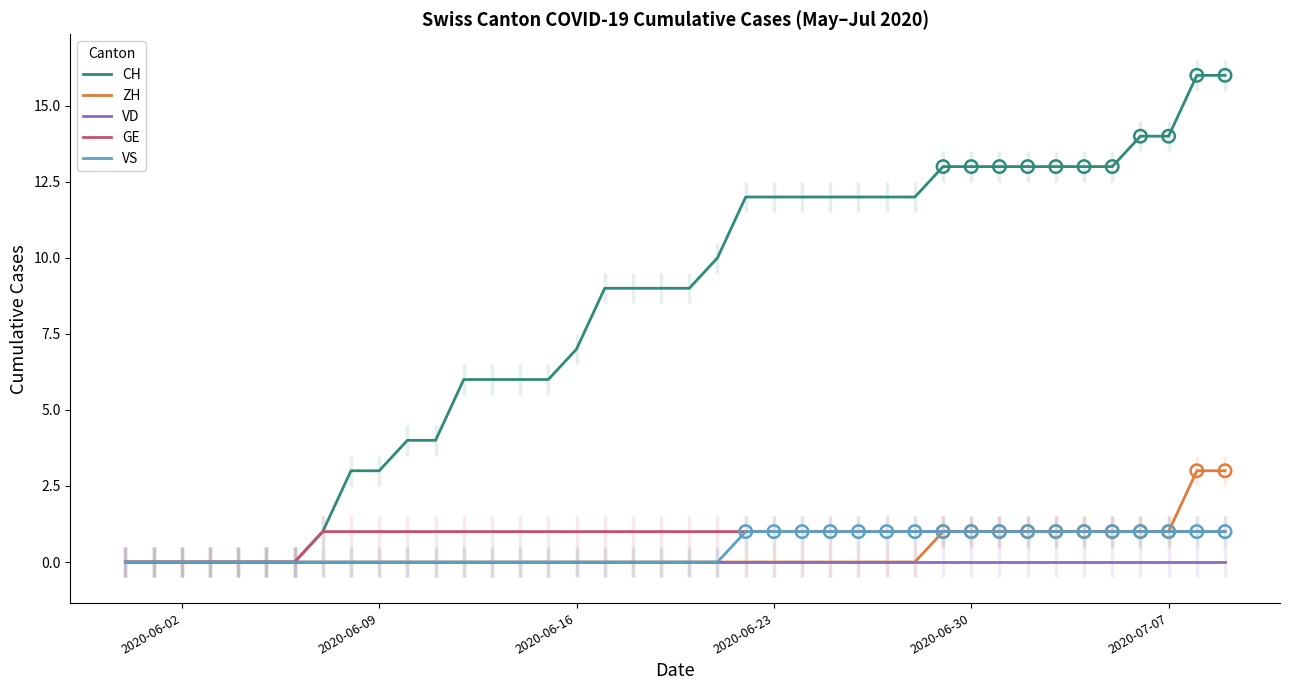

Which series contains the lowest Y value?

CH